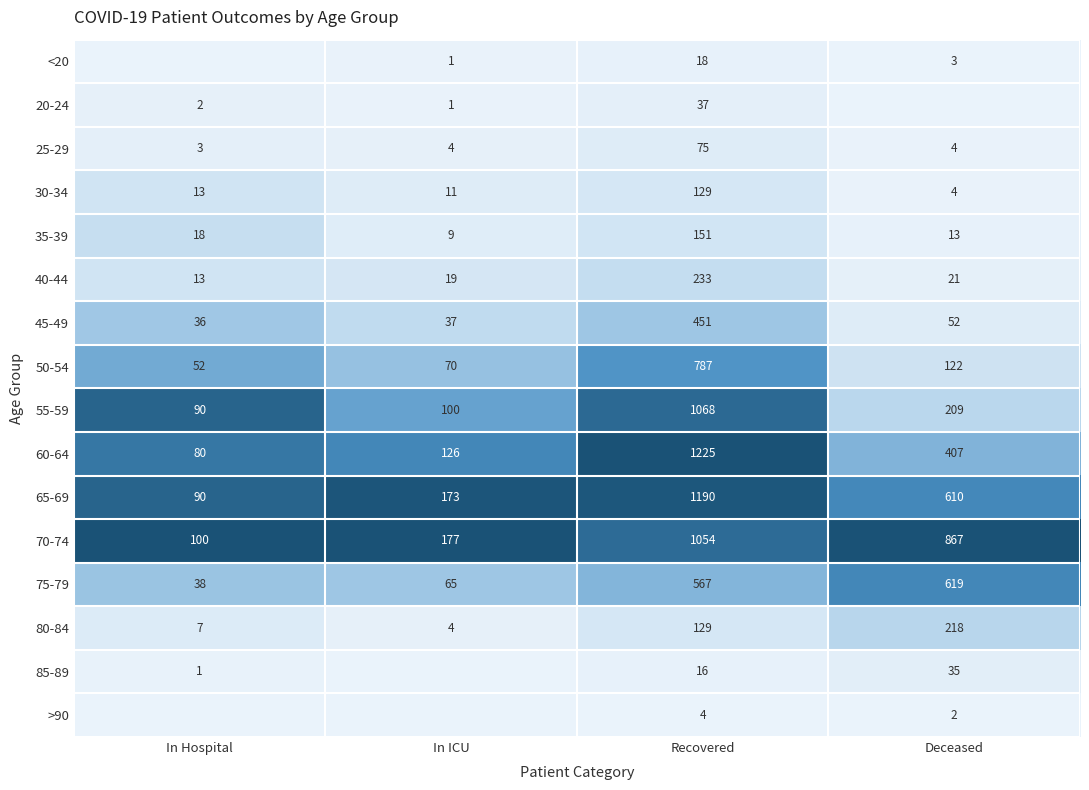

Where is 45-49 nearest to the value 243?

Deceased